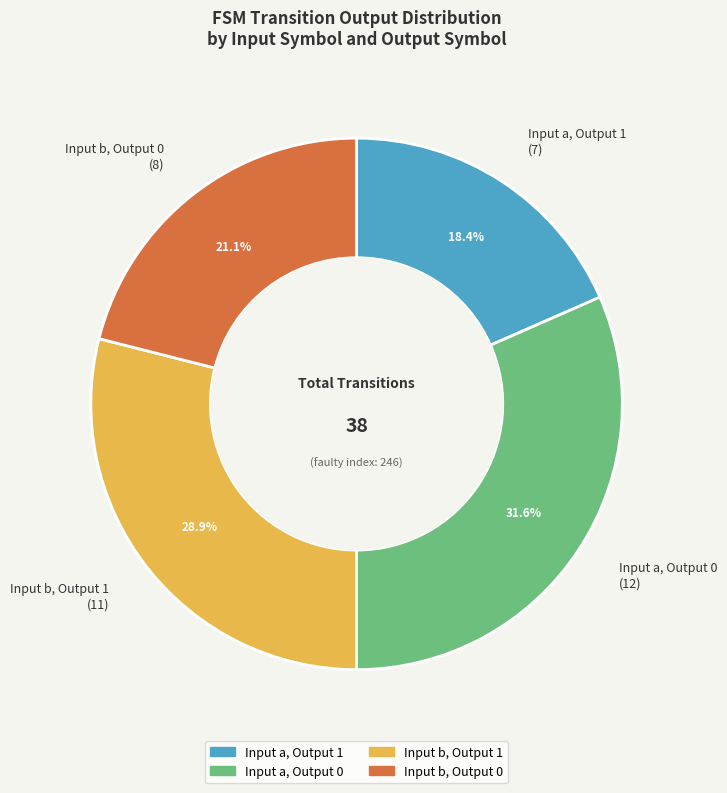

Count the number of slices in the pie.

4